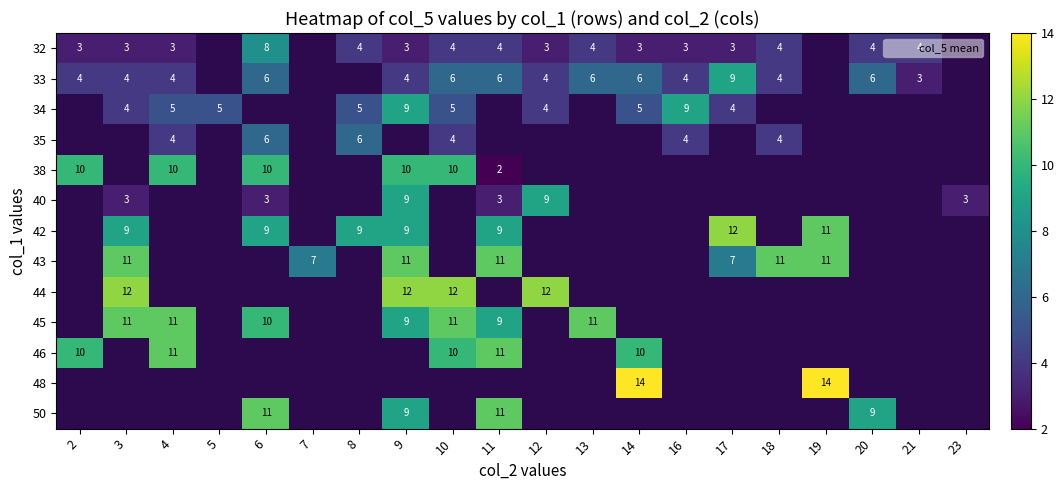

Rank the series by their maximum value, from highest to lowest.

33, 34, 35, 38, 40, 42, 43, 44, 45, 46, 48, 50, 32